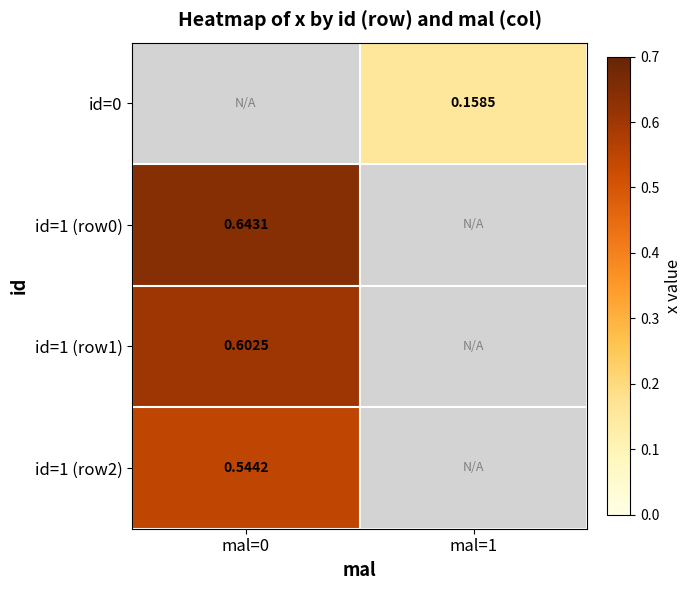

The value of id=1 (row0) at mal=0 is 0.2. True or false?

False